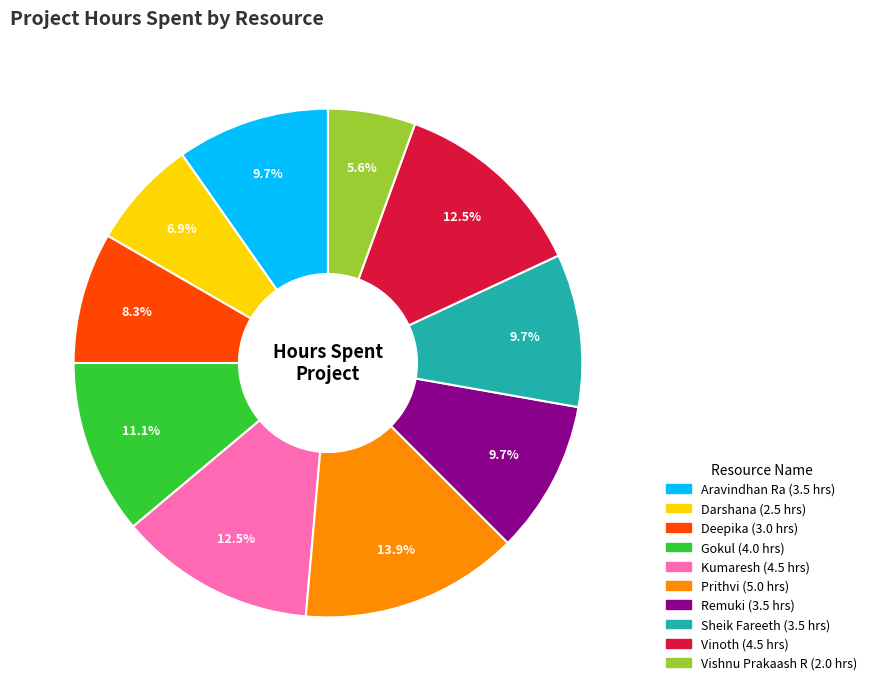

Does Remuki represent more than half of the total?

No